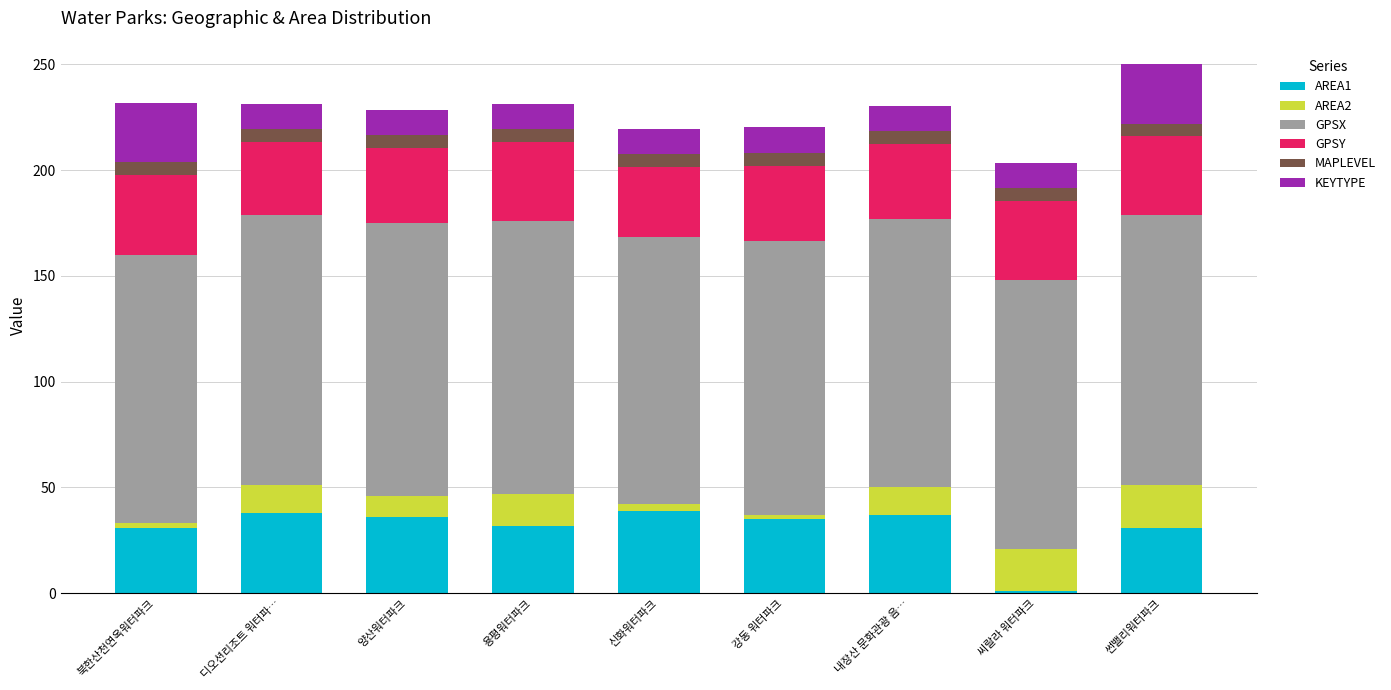

At which label does AREA1 reach its minimum?

씨랄라 워터파크